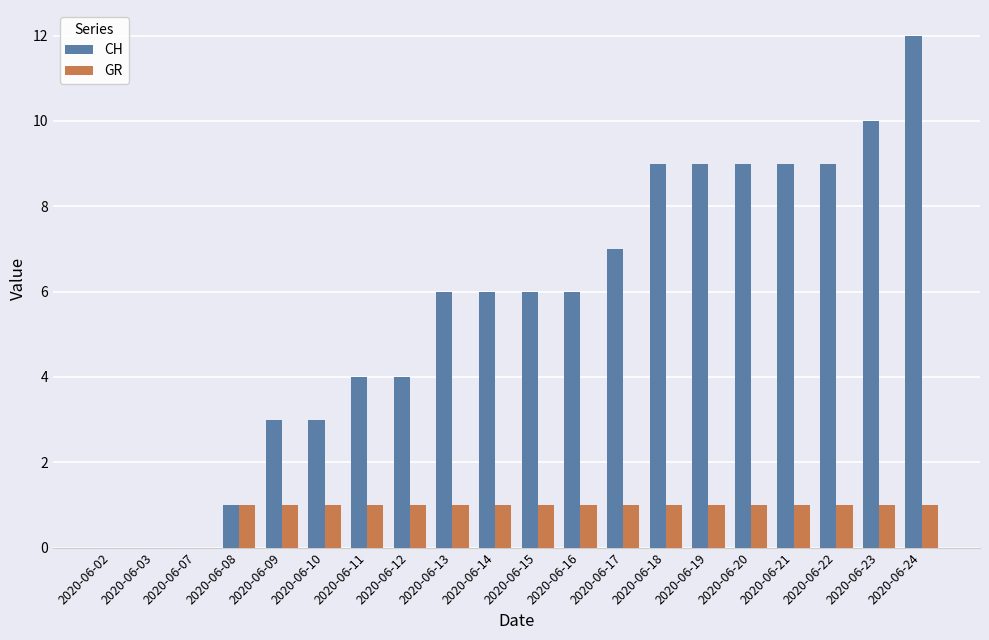

Which series has the largest total across all categories?

CH